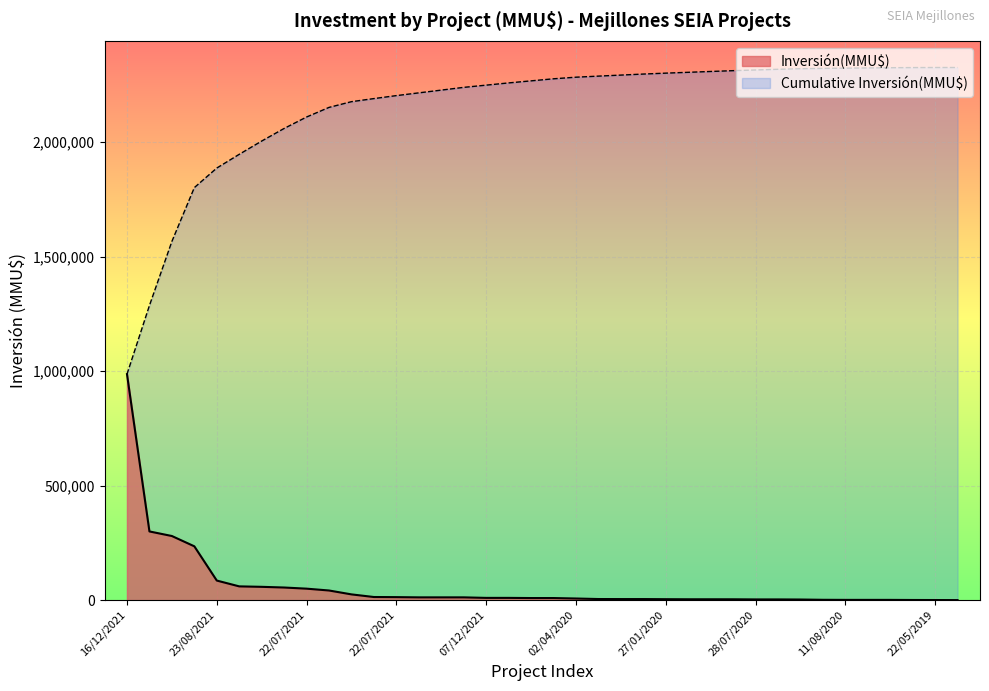

How many lines are shown in the chart?

2